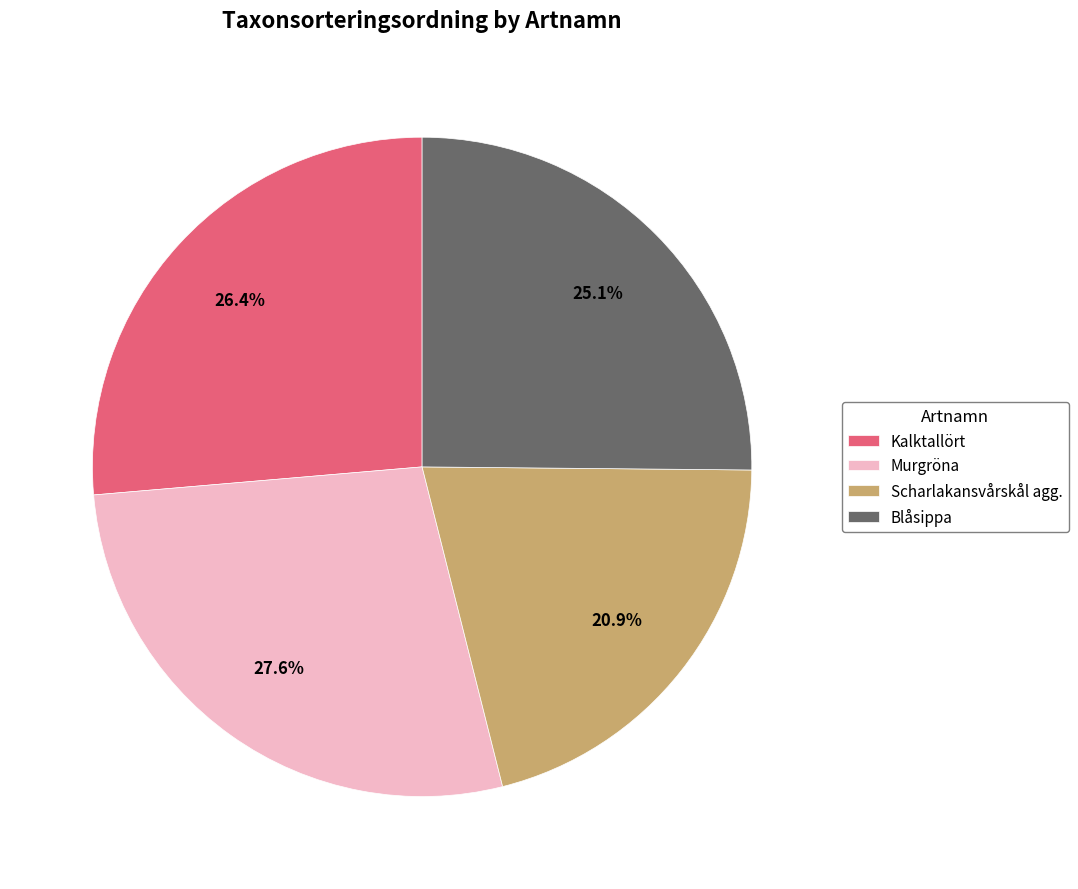

How many slices are in this pie chart?

4